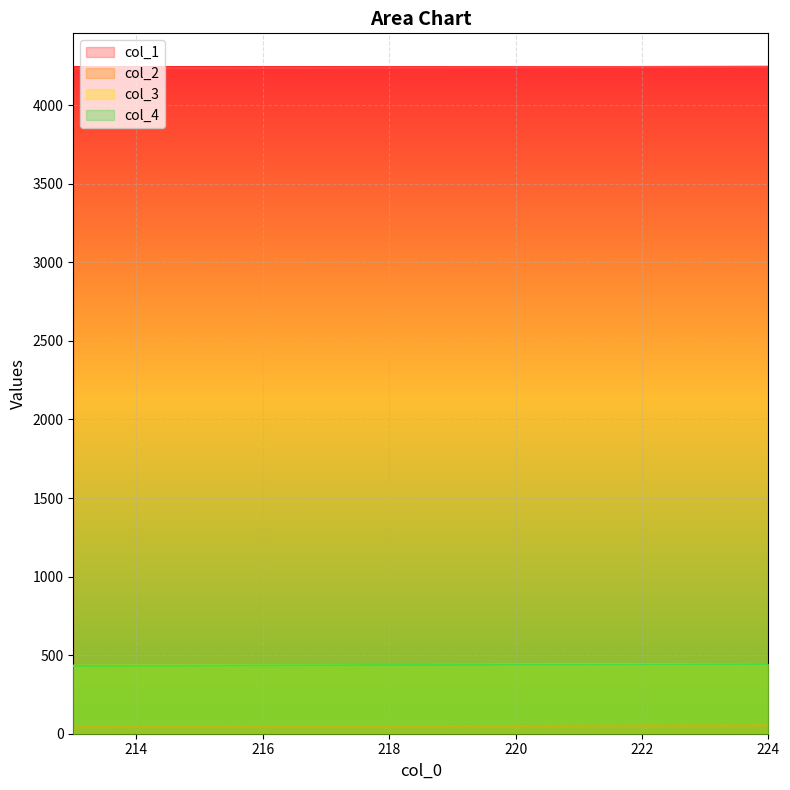

How many lines are shown in the chart?

4